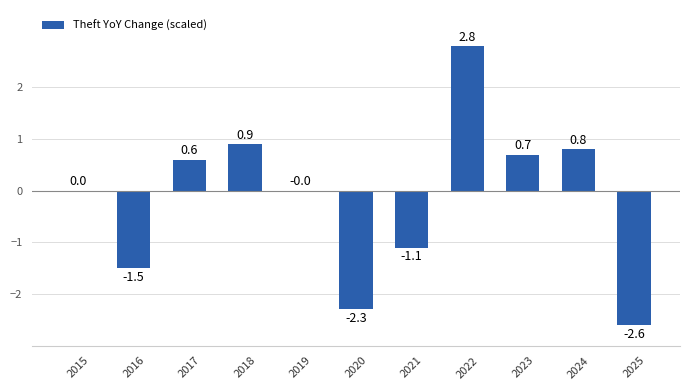

Which category has the highest value across all series?

2022